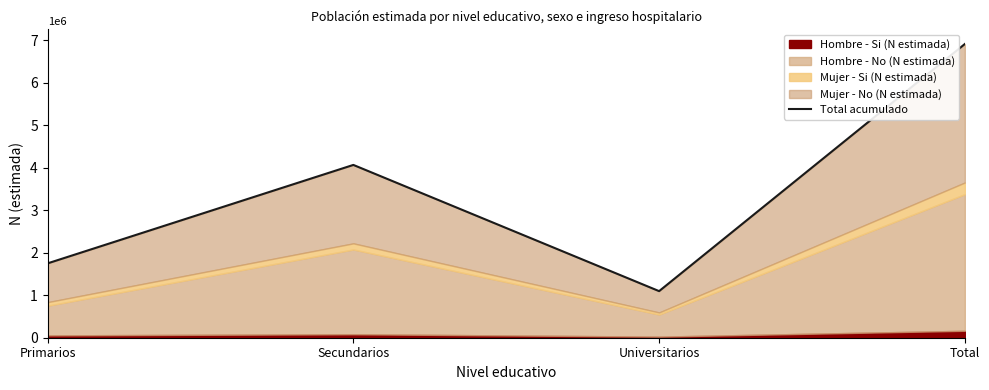

Rank the categories by value from lowest to highest.

Universitarios, Primarios, Secundarios, Total